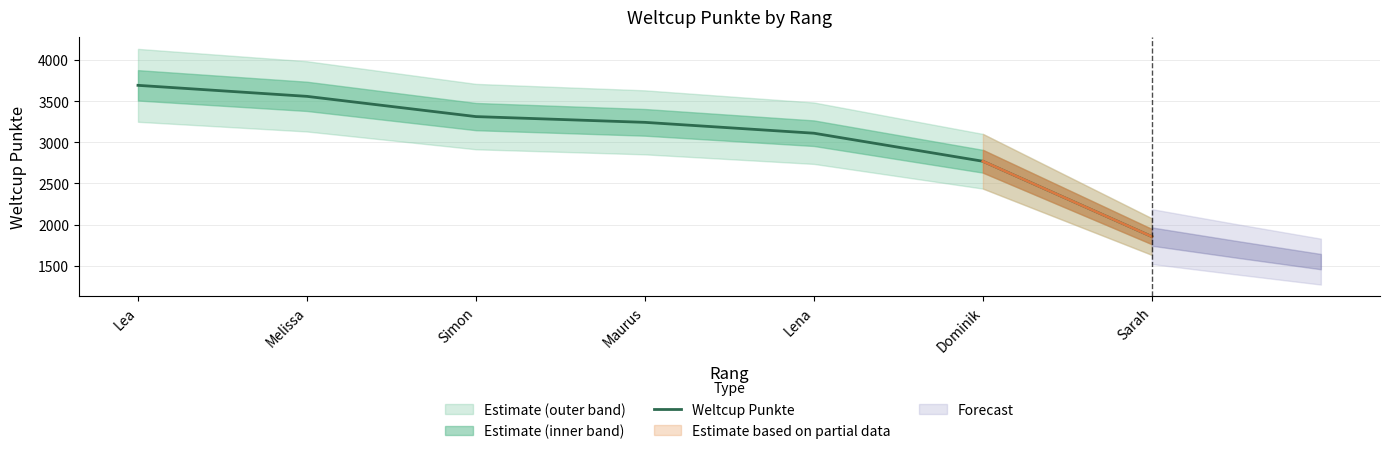

True or false: the data shows 1278 at Dominik.

False